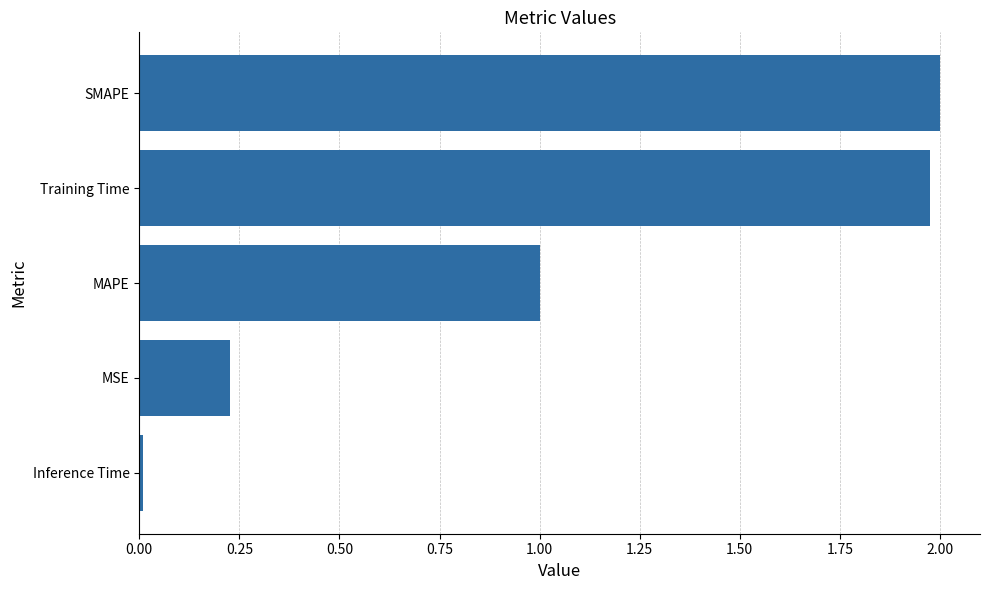

Rank the categories by value from highest to lowest.

SMAPE, Training Time, MAPE, MSE, Inference Time